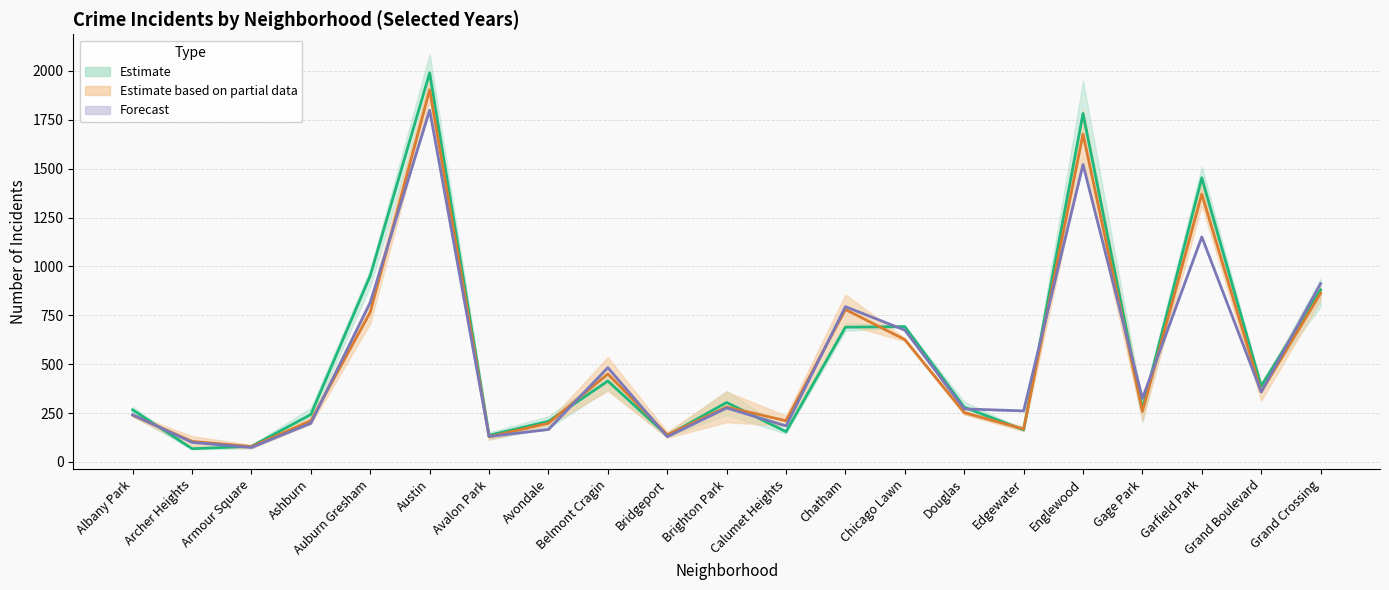

What is the difference between the highest and lowest values at Gage Park?

66.5